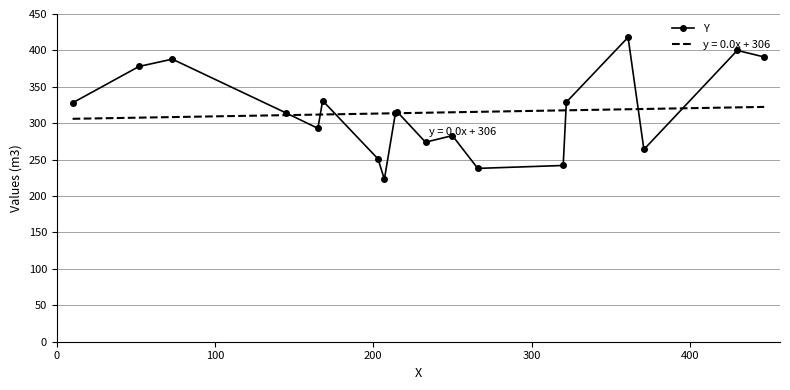

List the series in order of their peak value, highest first.

Y, y = 0.0x + 306